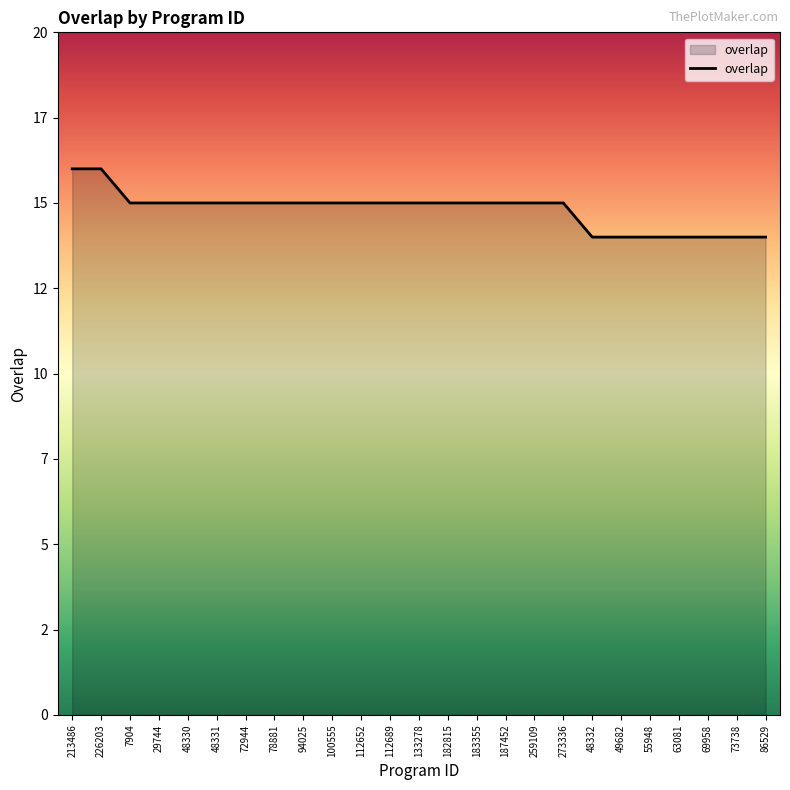

What is the label of the 18th point from the right?

78881